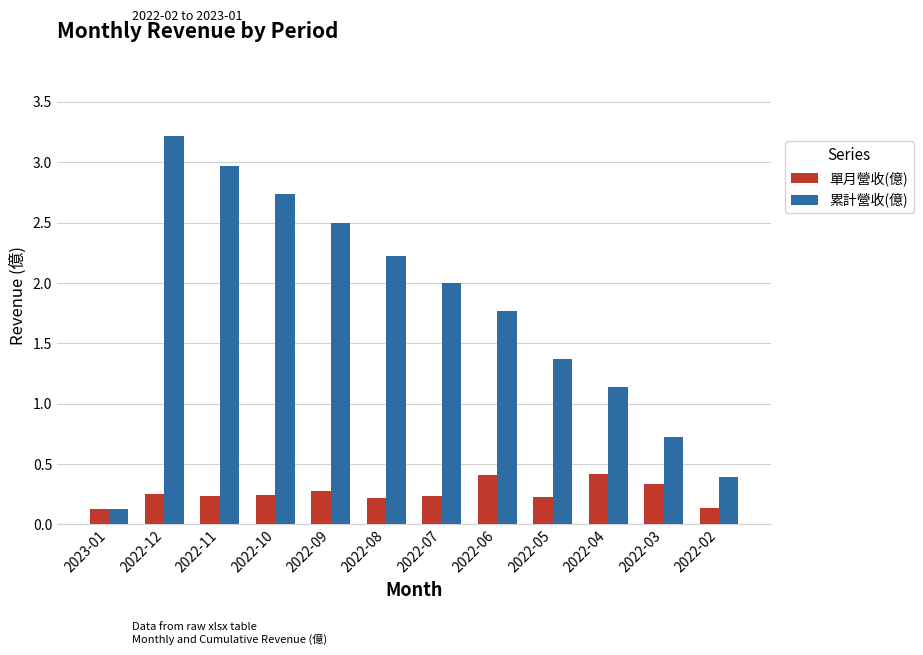

At which label is 累計營收(億) closest to 1?

2022-04